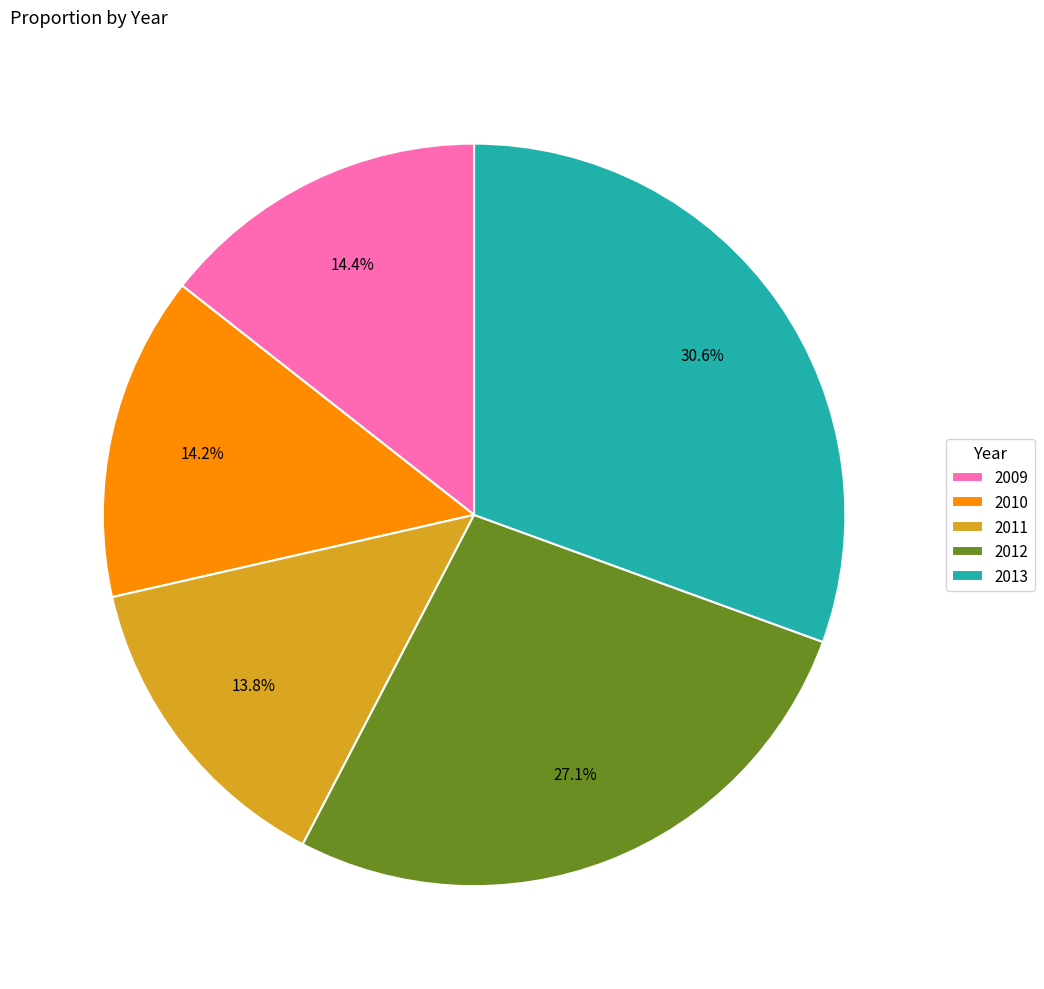

Is there a majority slice in this chart?

No